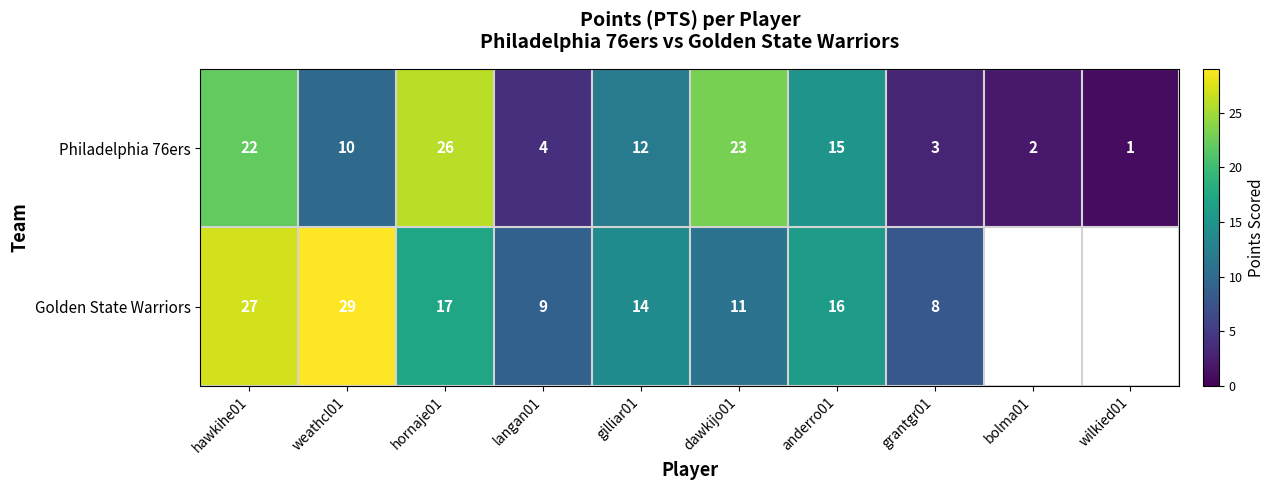

Between hornaje01 and grantgr01, which is larger?

hornaje01